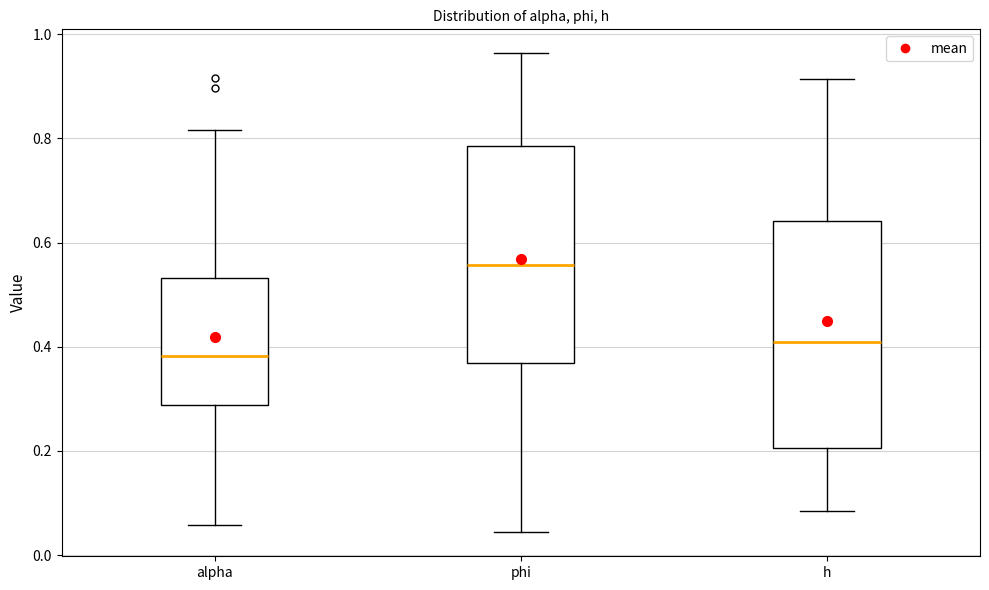

Which box has the lowest median line?

alpha